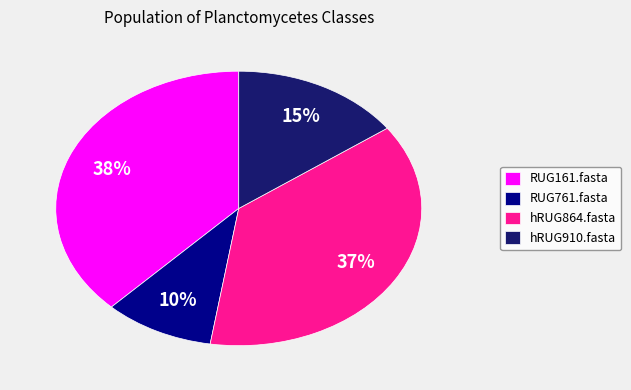

Does any single category account for the majority?

No